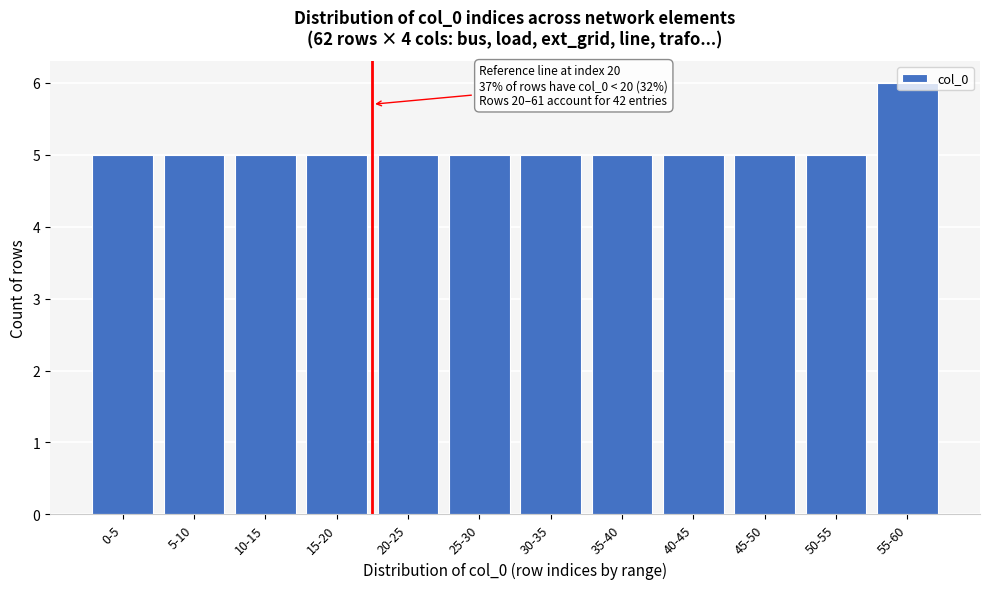

Which has a higher value, 20-25 or 55-60?

55-60